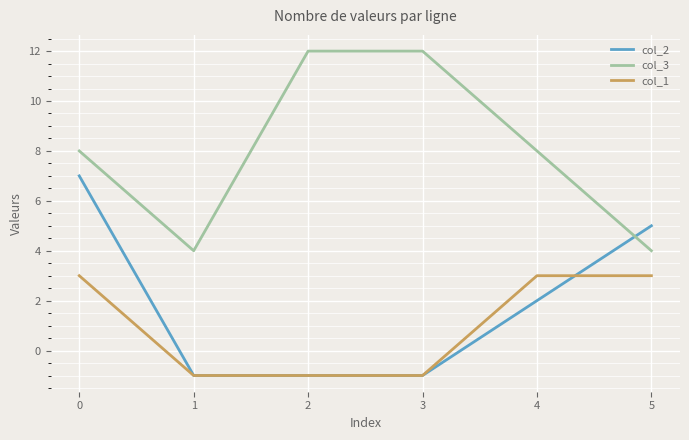

List the series in order of their peak value, lowest first.

col_1, col_2, col_3